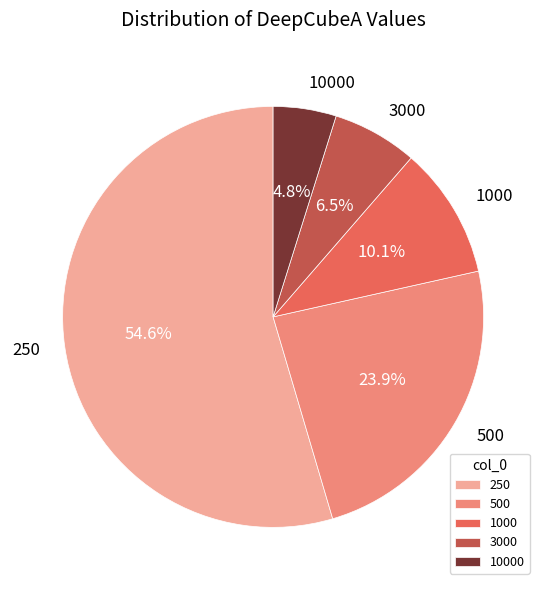

Between 500 and 1000, which is larger?

500